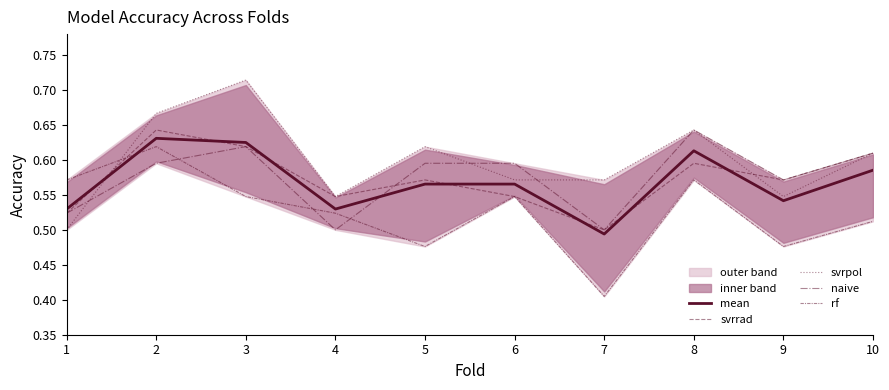

Which series has the largest range (max minus min)?

svrpol